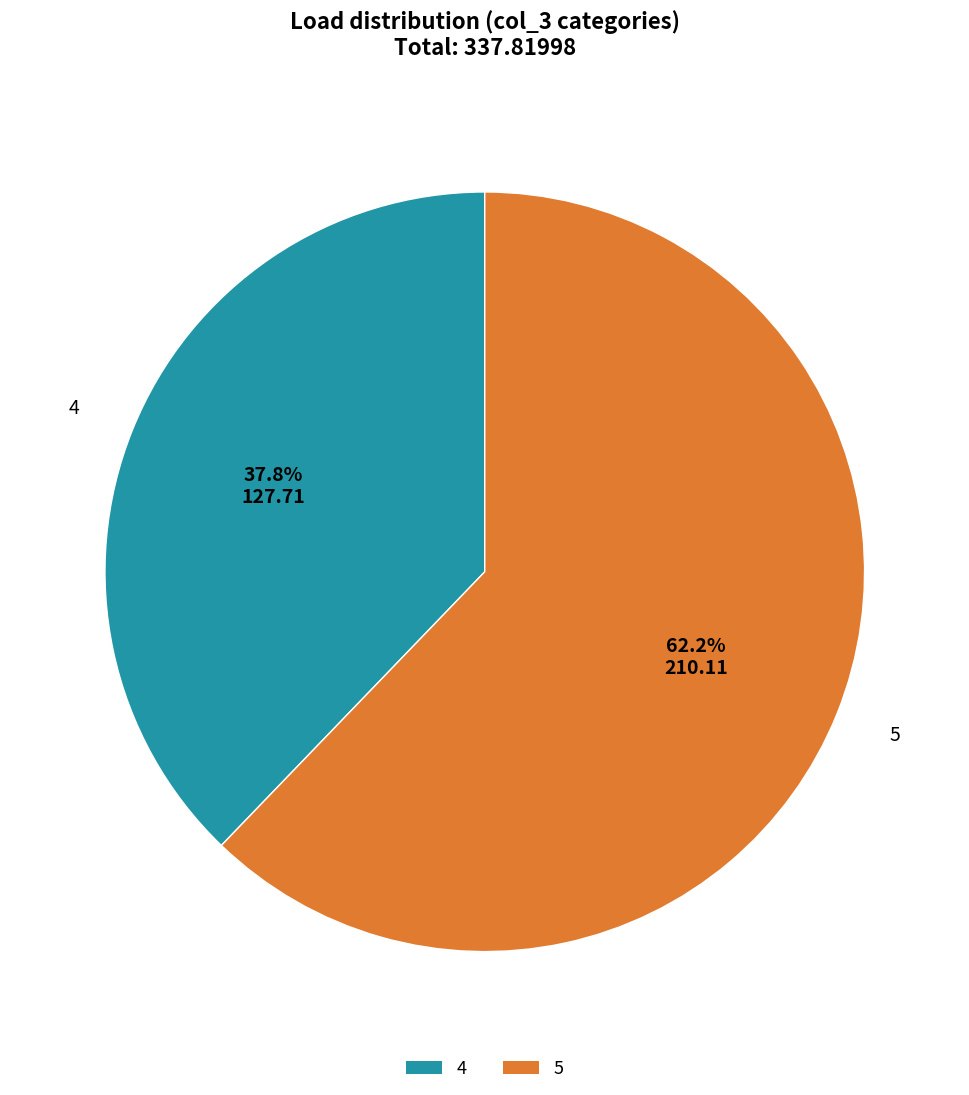

Count the number of slices in the pie.

2